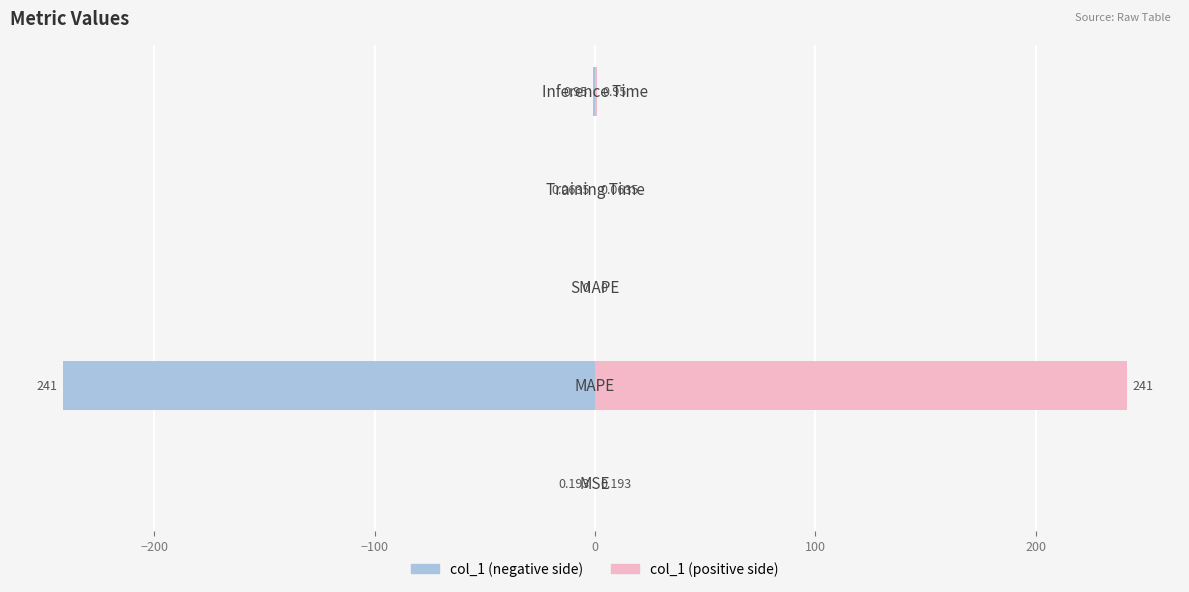

Rank the categories by value from lowest to highest.

SMAPE, Training Time, MSE, Inference Time, MAPE